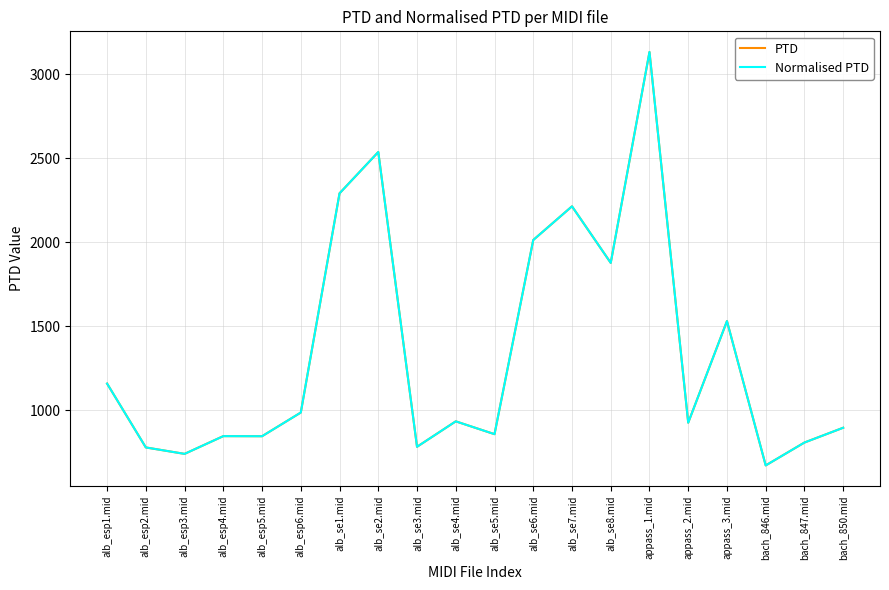

Does the chart have visible grid lines?

Yes